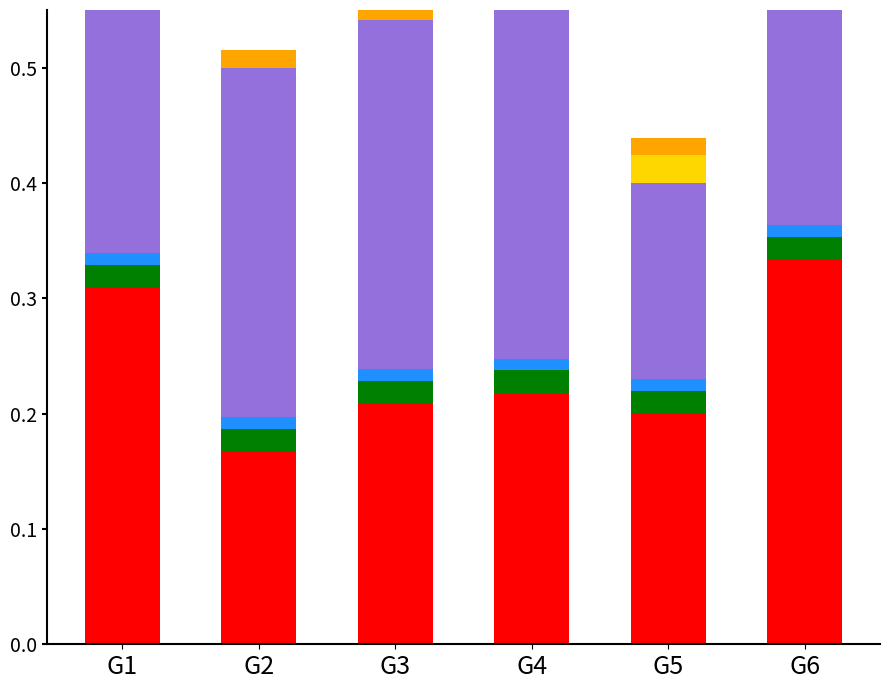

At G4, list the series in order from smallest to largest.

kappa, blue_accent, orange_accent, green_accent, f1, accuracy